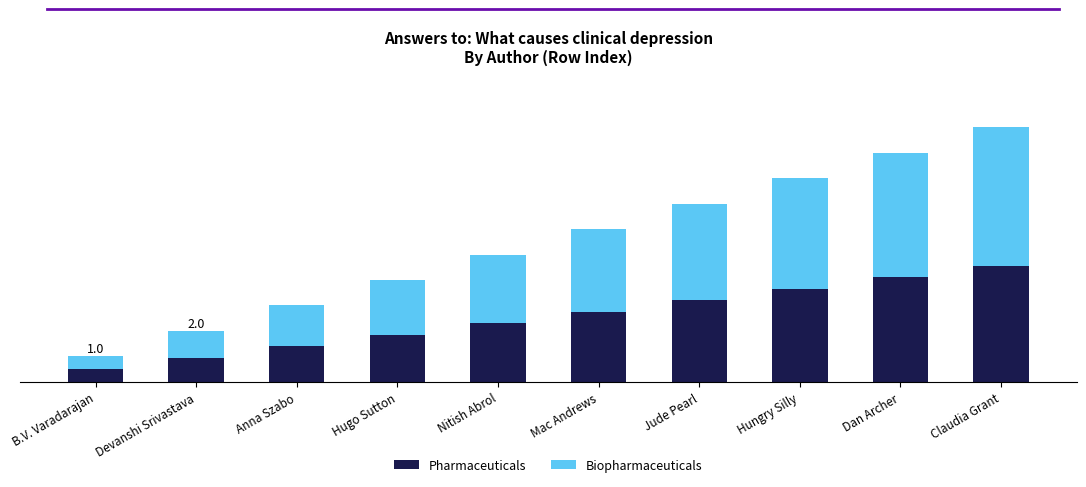

Are the bars horizontal?

No